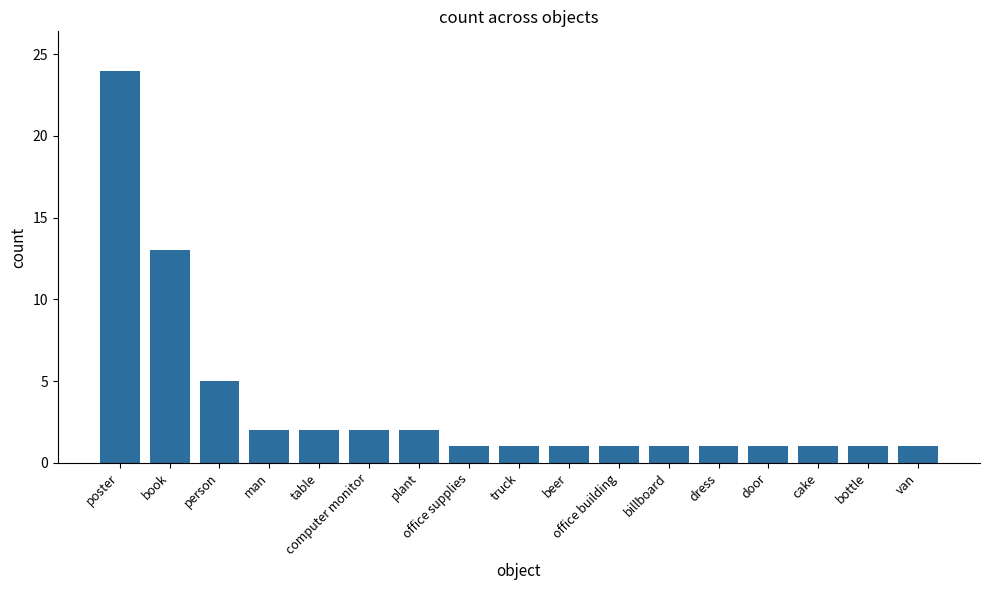

How many series are shown in this chart?

1